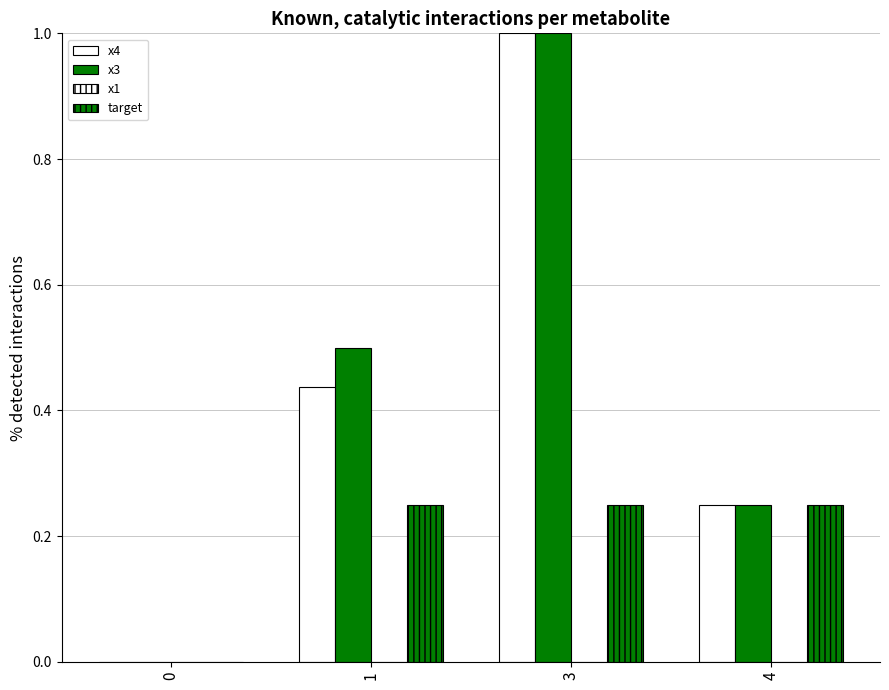

Reading left to right, what are all the values shown in this chart?

x4: 0.0	0.4	1.0	0.2
x3: 0.0	0.5	1.0	0.2
x1: 0.0	0.0	0.0	0.0
target: 0.0	0.2	0.2	0.2